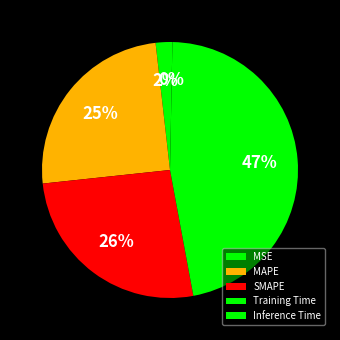

Do Inference Time and MSE together represent more than half of the pie?

No